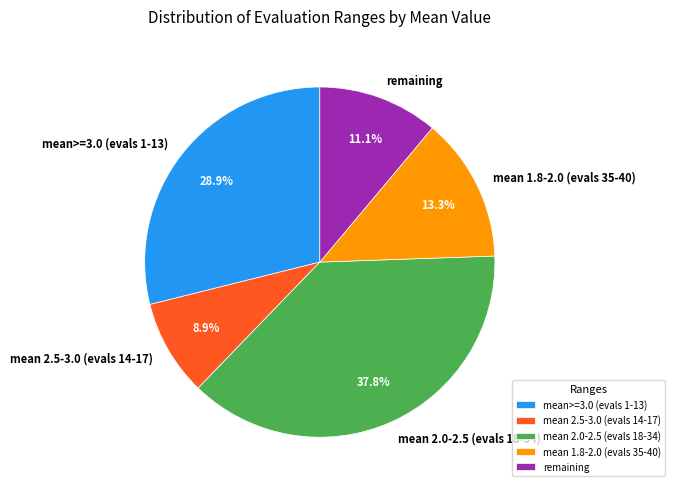

Which category has the biggest portion of the pie?

mean 2.0-2.5 (evals 18-34)